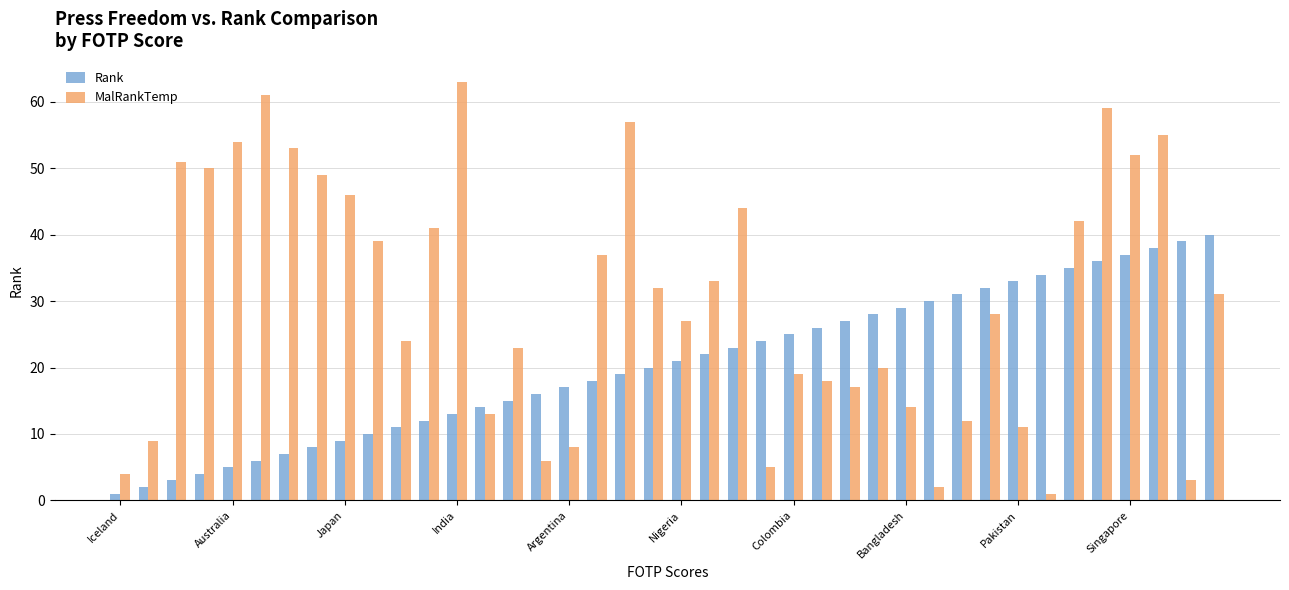

What are all the series names shown in the legend?

Rank, MalRankTemp